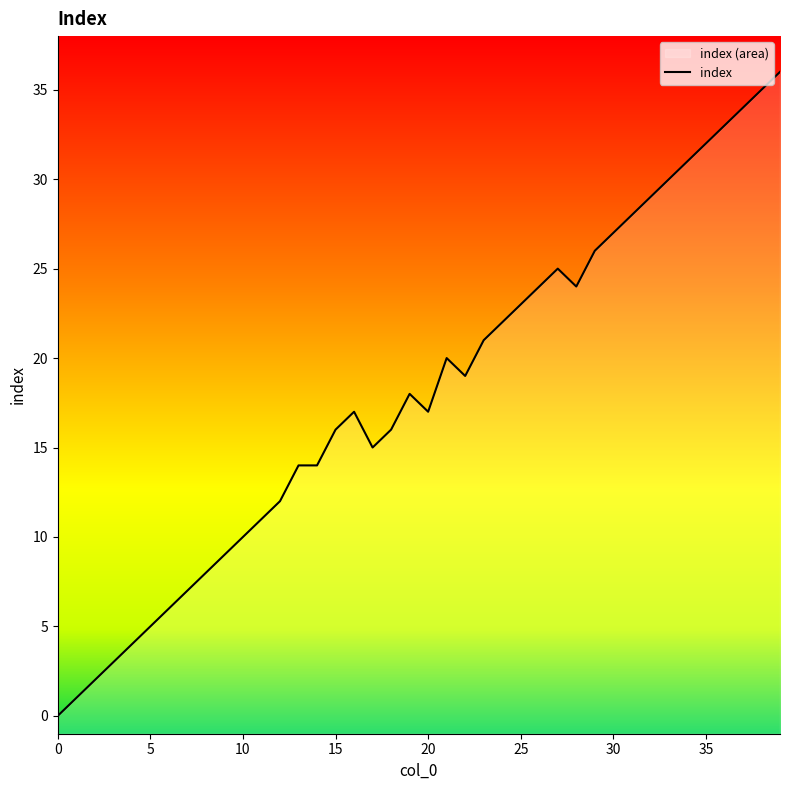

How many values are above zero?

39